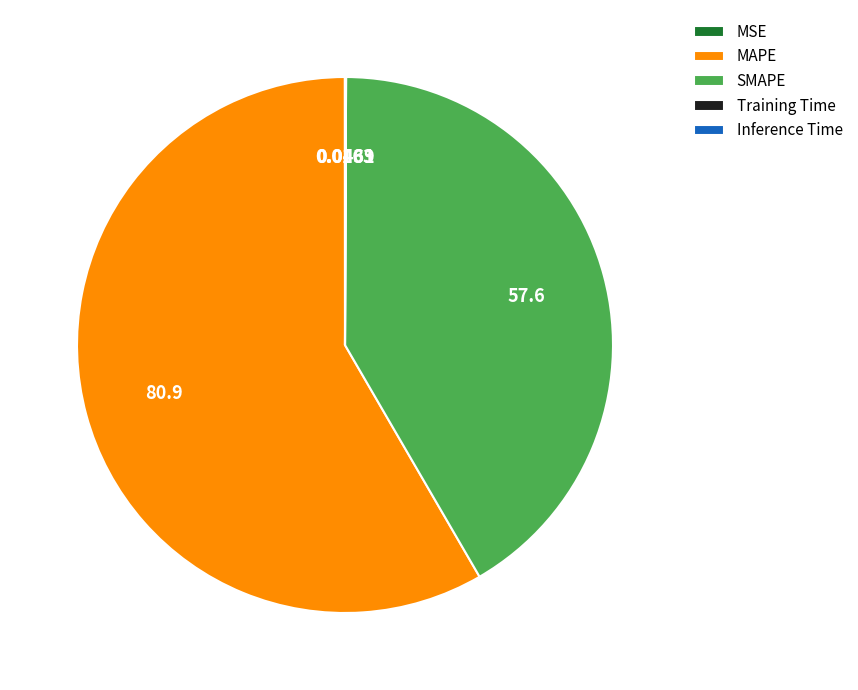

Which category accounts for the majority?

MAPE